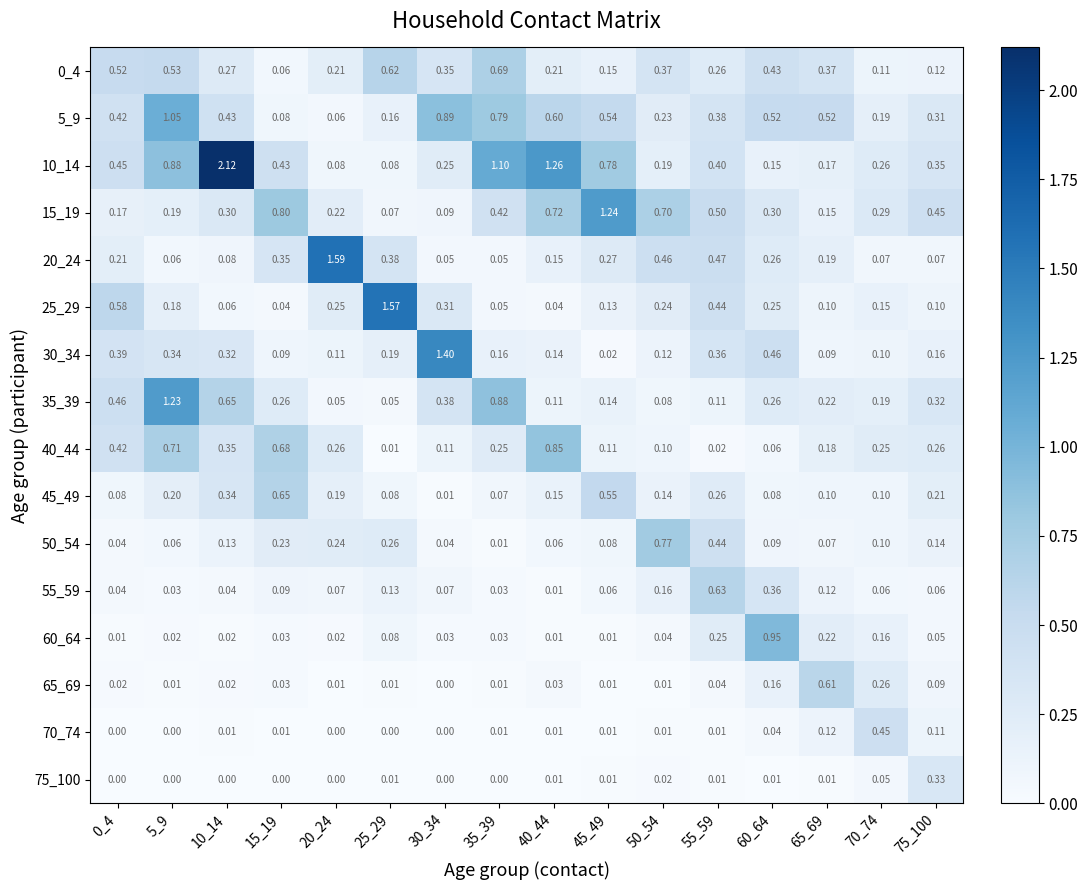

Is the value of 35_39 at 35_39 greater than the value of 30_34 at 60_64?

Yes